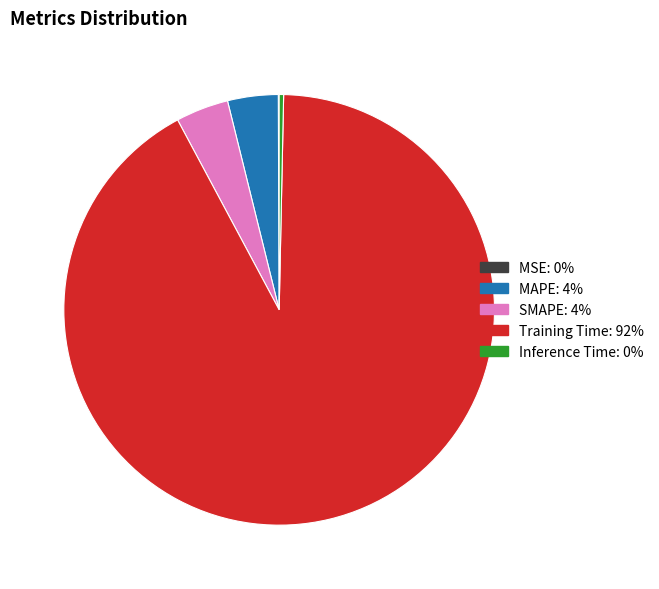

Is it true that Training Time is 92% of the pie?

True